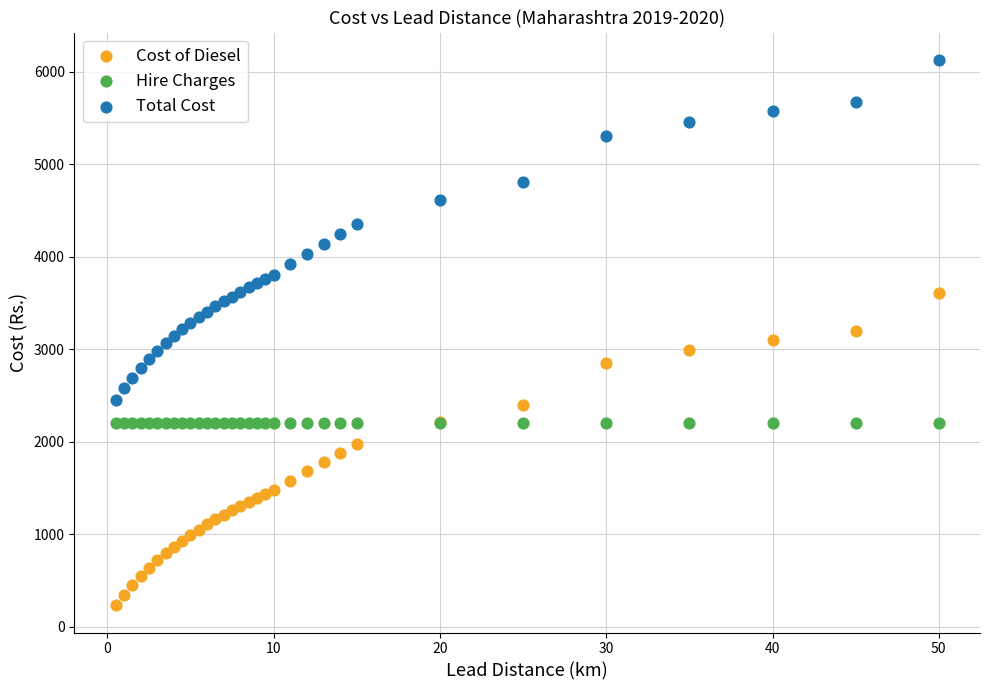

Which series reaches the maximum Y coordinate?

Total Cost